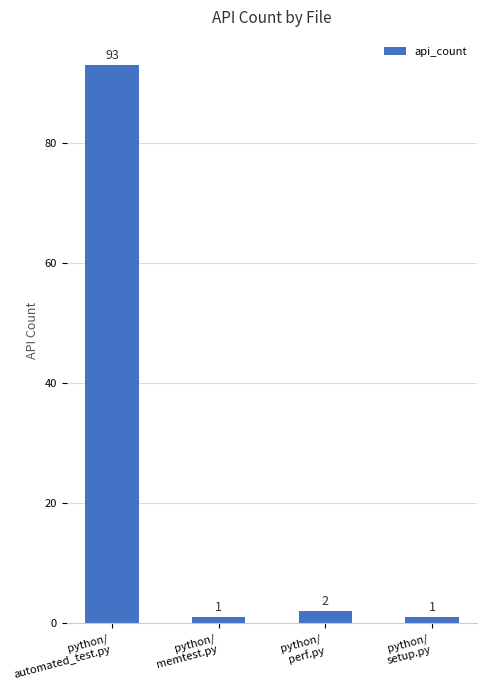

What is the value of the 1st bar from the left?

93